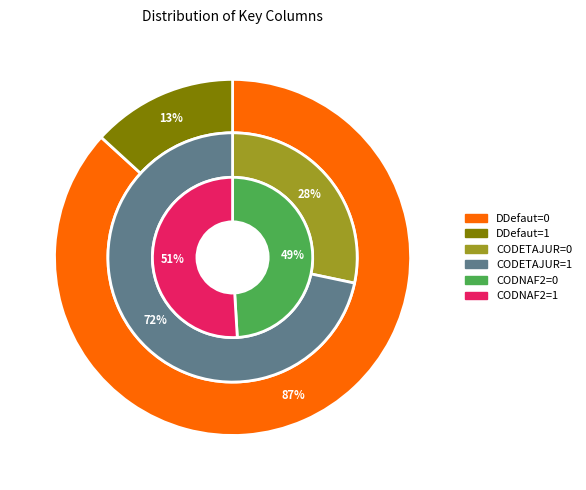

Rank the categories by value from highest to lowest.

DDefaut_NDB=0, DDefaut_NDB=1